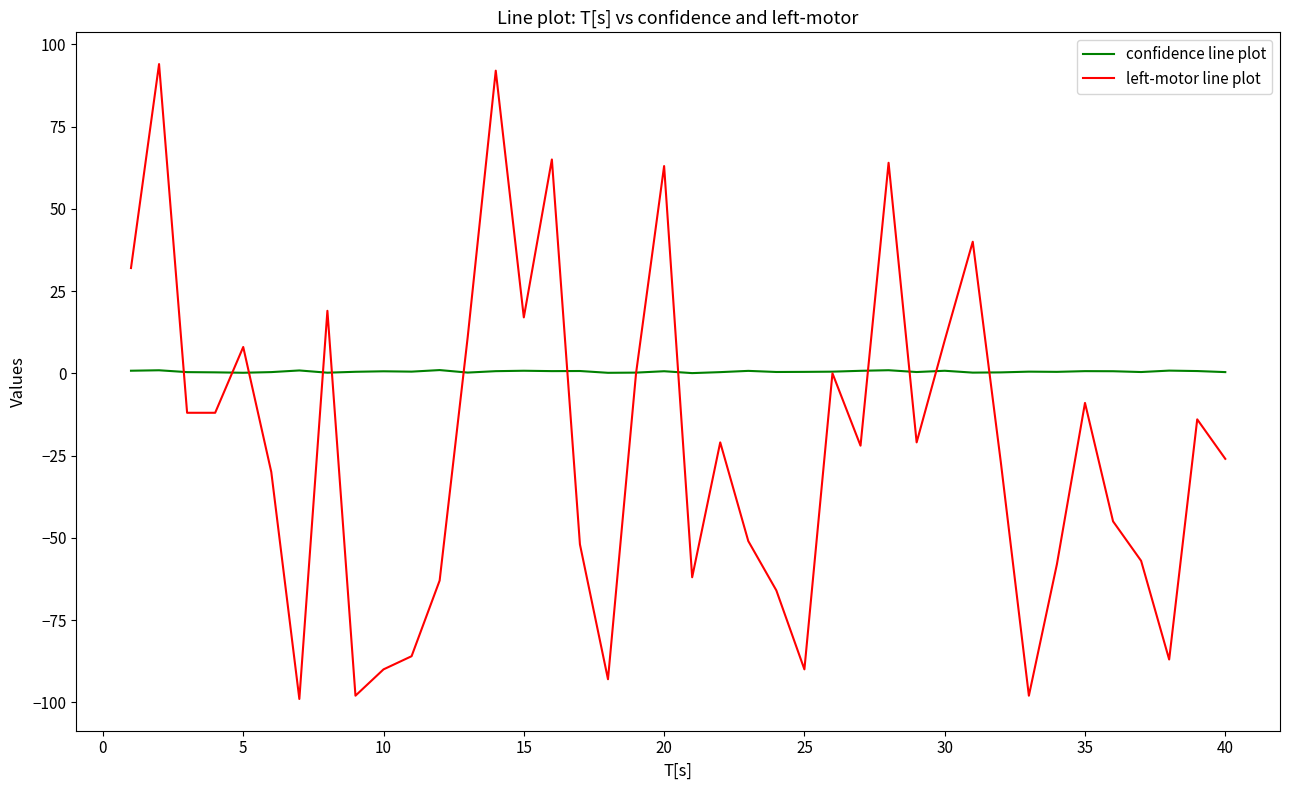

Is this an area chart (filled region under the line)?

No